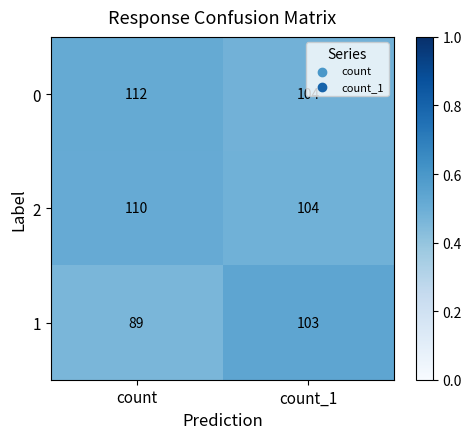

What is the sum of the 2 values at count_1 and count?

214